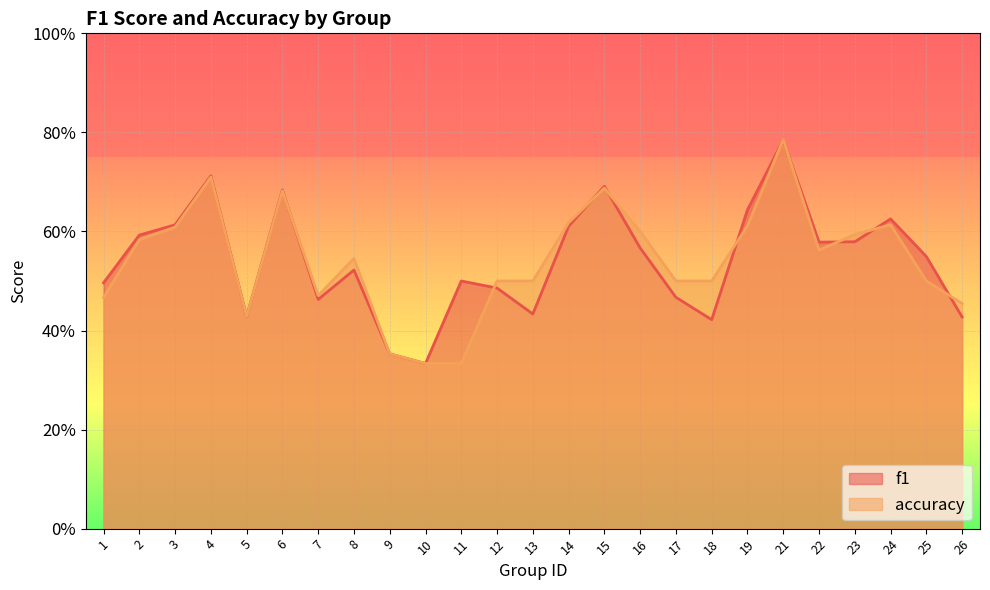

The value of f1 at 2 is 0.6. True or false?

True